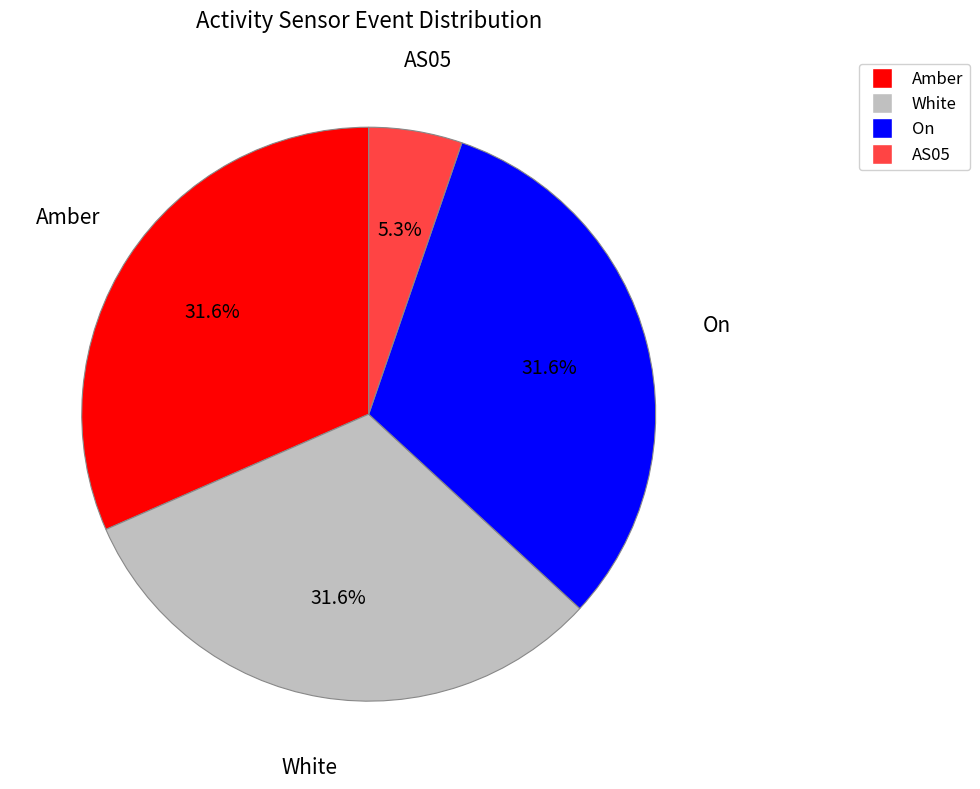

Is there any slice that represents more than half of the pie?

No